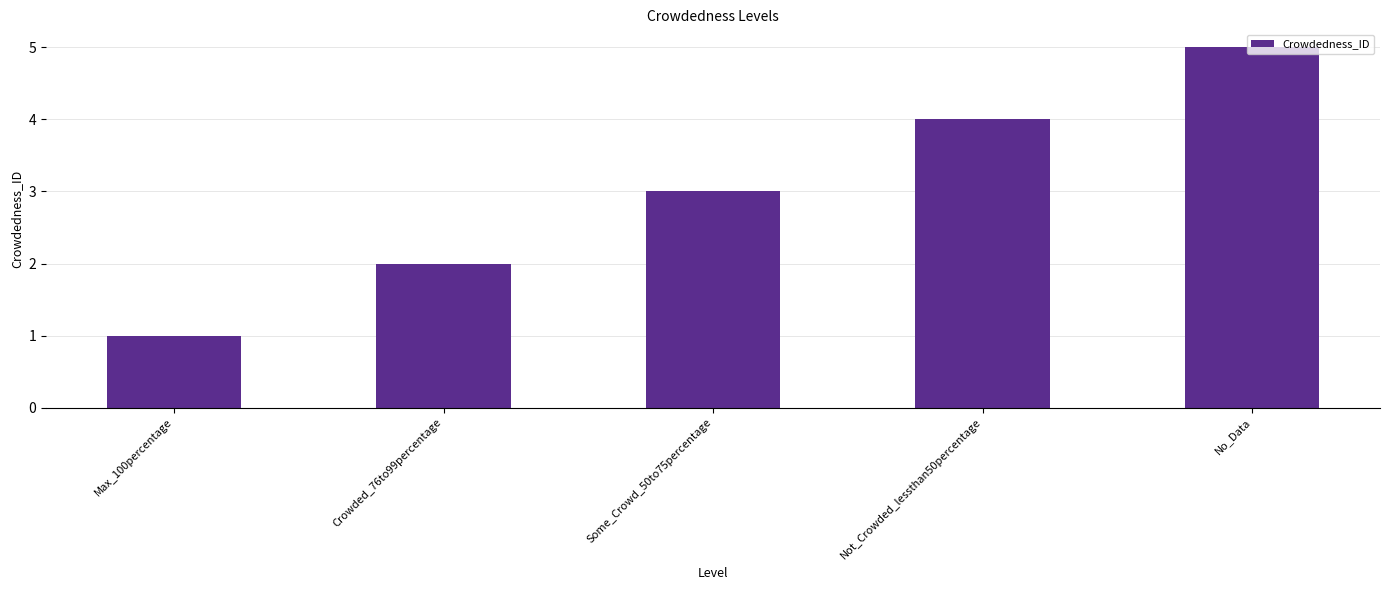

The value at Crowded_76to99percentage is 1. True or false?

False